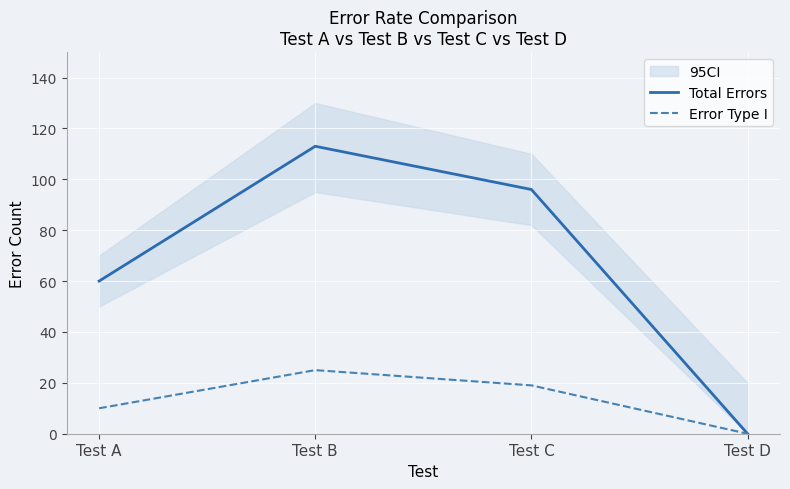

Which series changed the most between Test C and Test D?

Total Errors